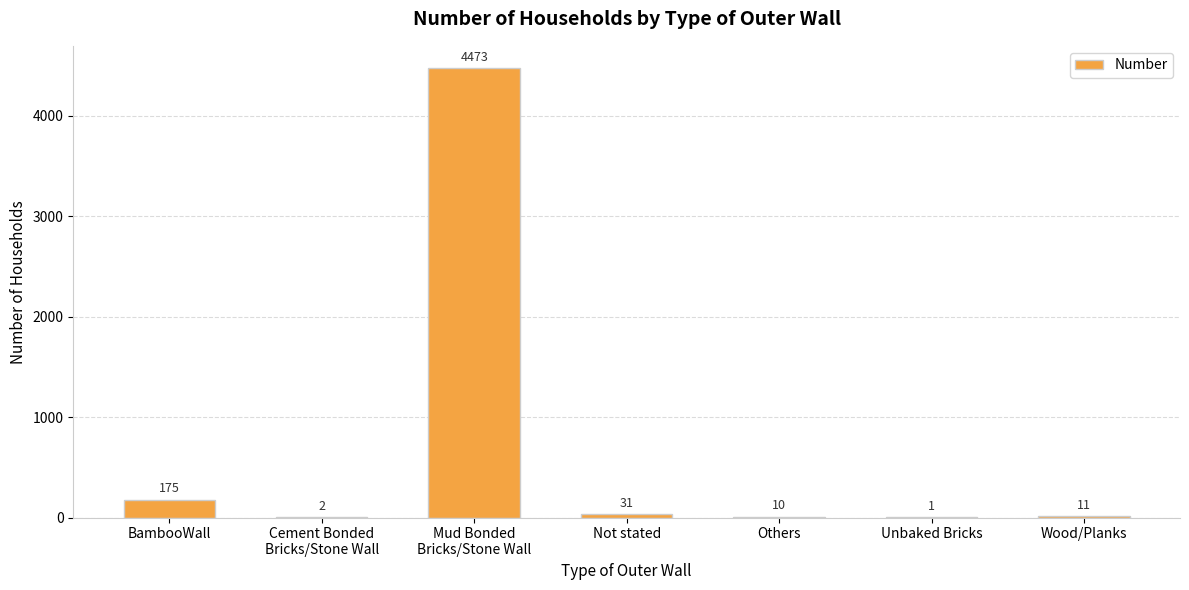

Reading right to left, transcribe all the data shown in this chart.

11	1	10	31	4473	2	175